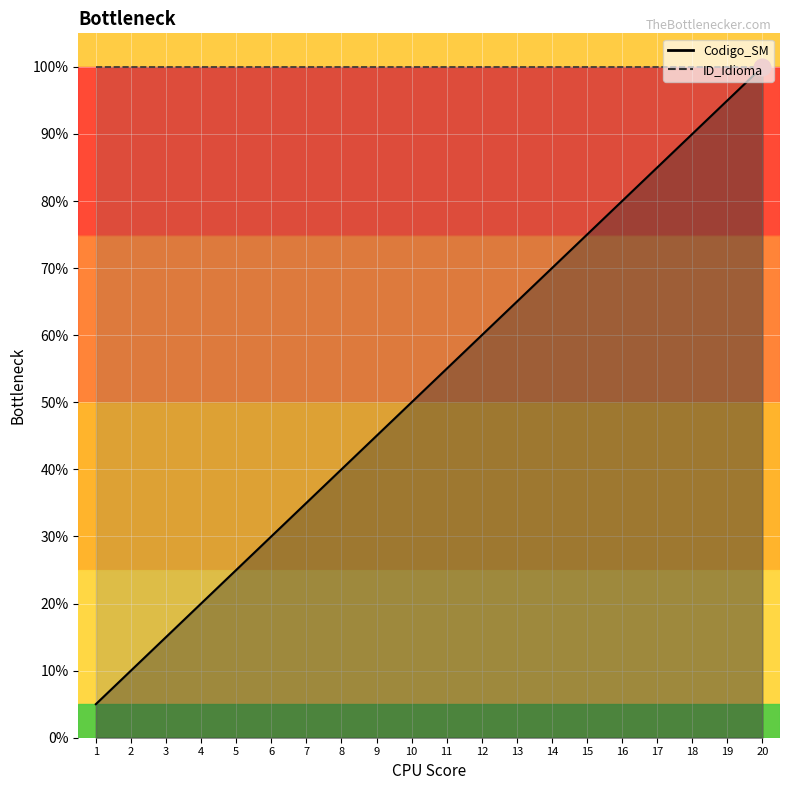

Reading left to right, what are all the values shown in this chart?

1=0.1	2=0.1	3=0.1	4=0.2	5=0.2	6=0.3	7=0.3	8=0.4	9=0.5	10=0.5	11=0.6	12=0.6	13=0.7	14=0.7	15=0.8	16=0.8	17=0.8	18=0.9	19=0.9	20=1.0